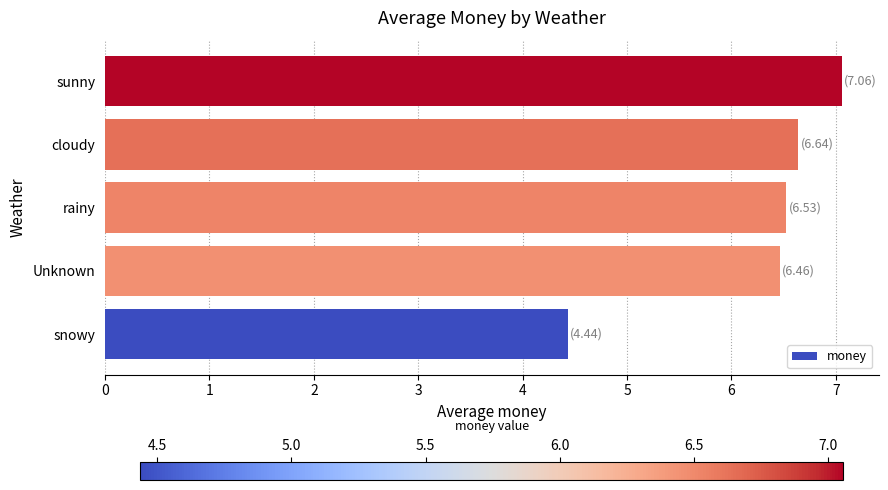

Where is the data nearest to the value 5?

snowy